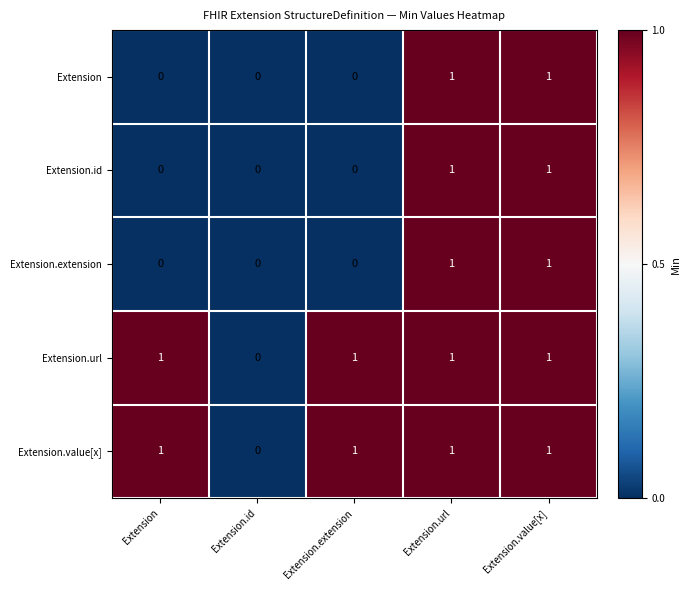

What is the total value across all series at Extension.url?

5